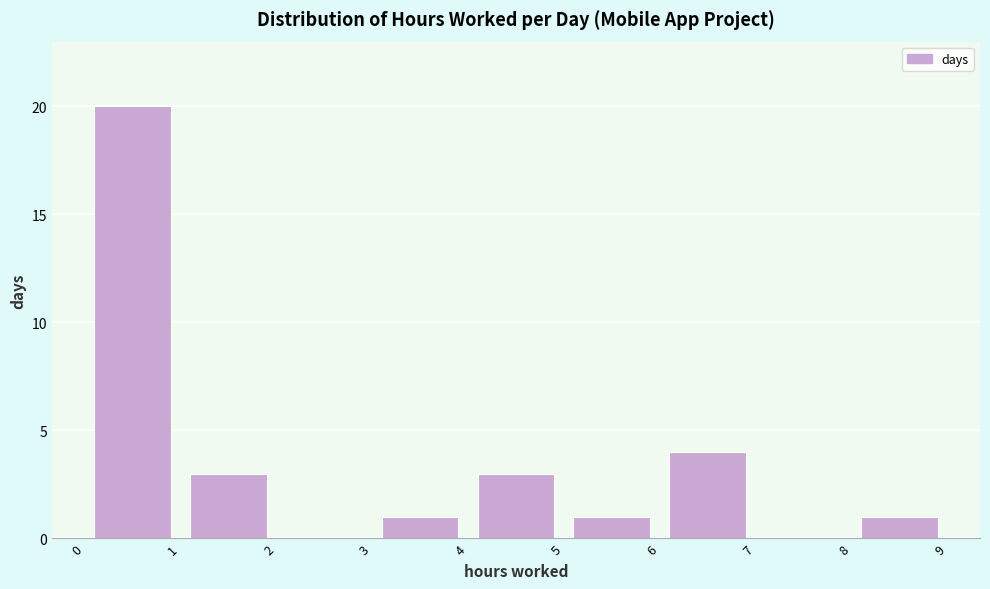

How tall is the bar that spans 6 to 7 on the x-axis? The values are not printed on the chart, so give them approximately, as read against the axis.

4